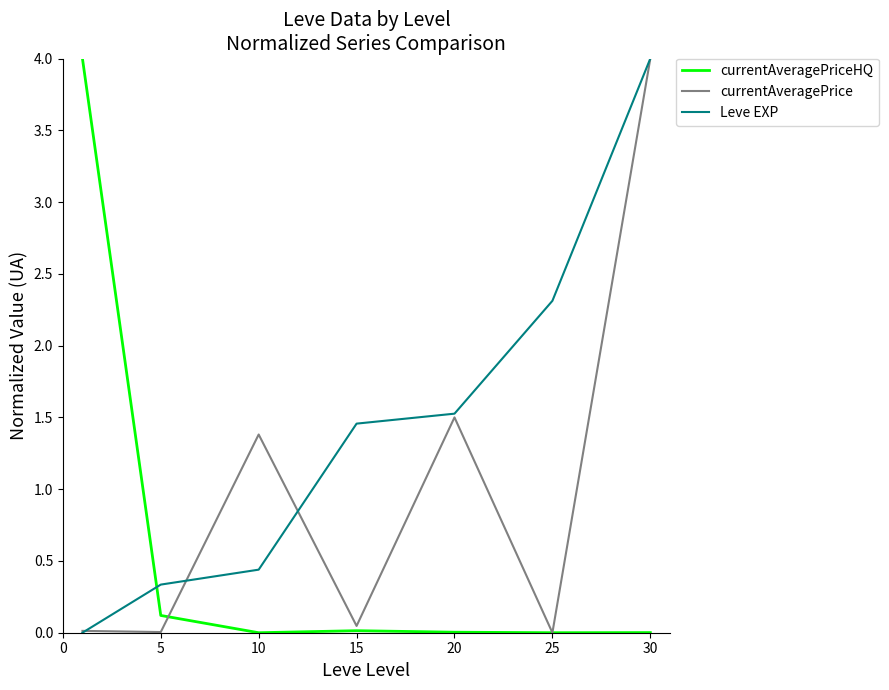

List the series in order of their overall mean, highest first.

Leve EXP, currentAveragePrice, currentAveragePriceHQ